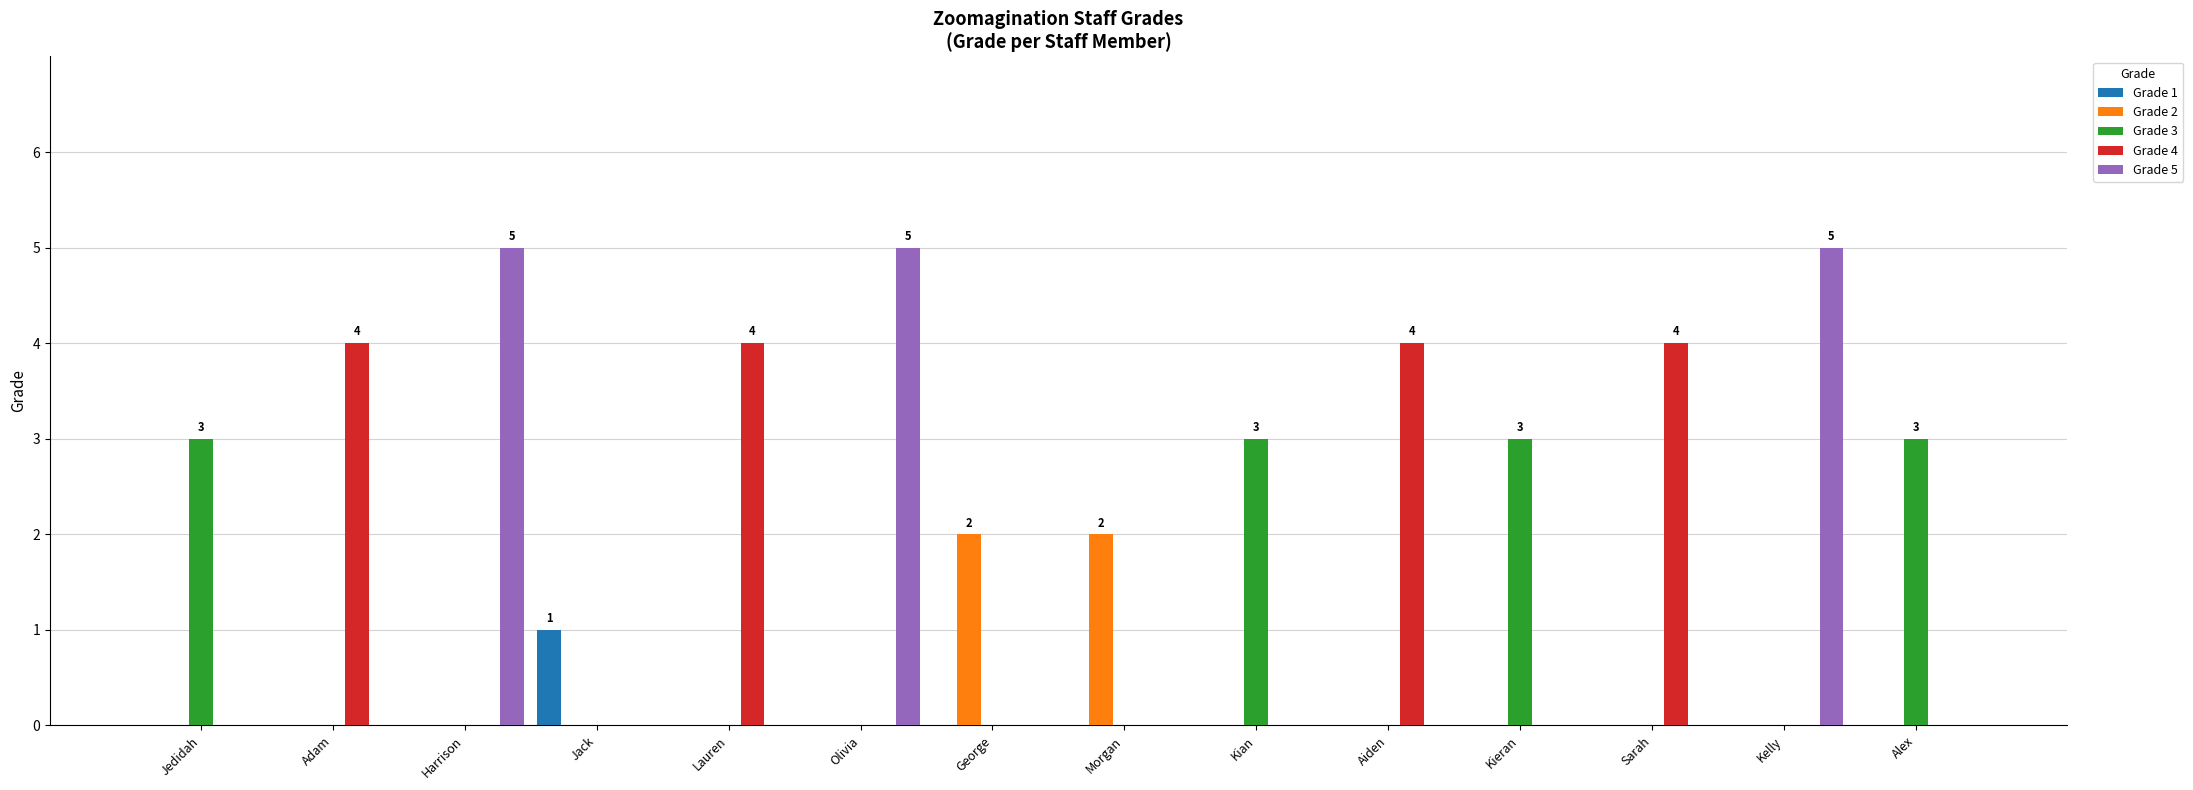

How many groups of bars are there?

14